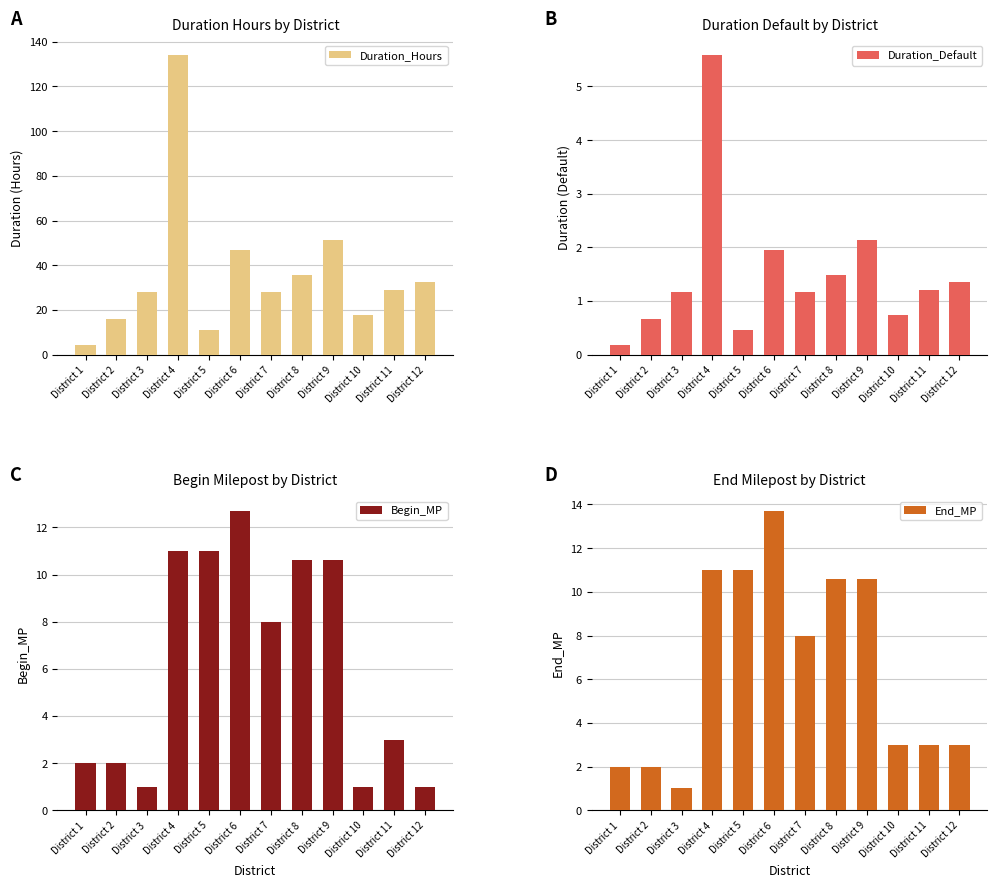

What is the minimum value for End_MP?

1.0